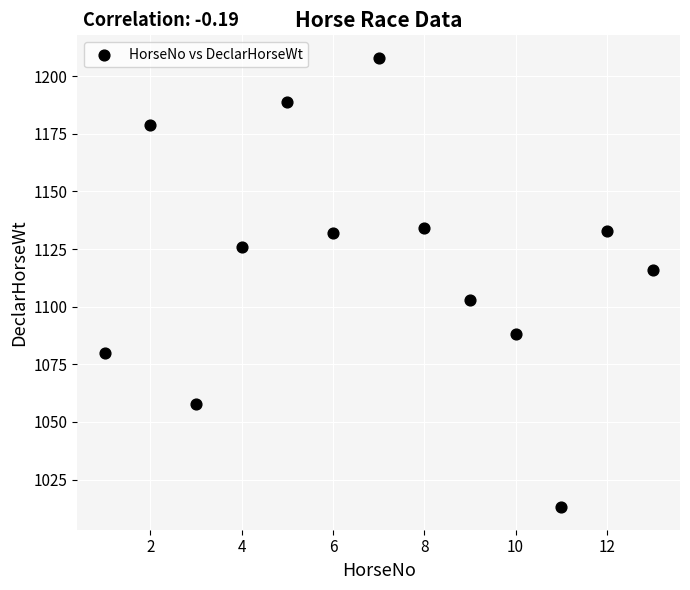

What is the range of Y values (max minus min)?

195